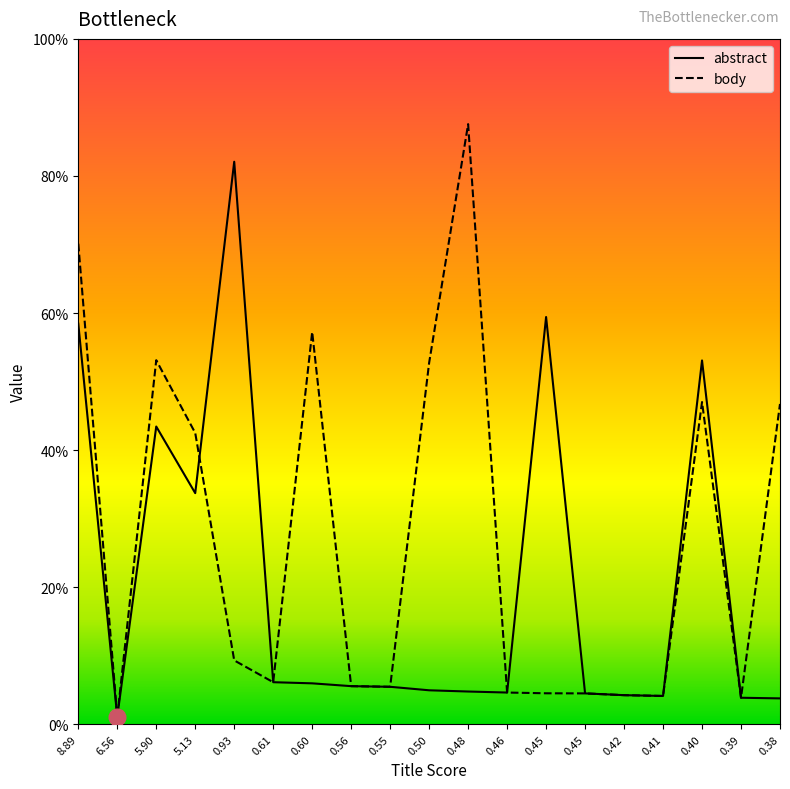

True or false: abstract has more than 2 points higher than both neighbors.

True